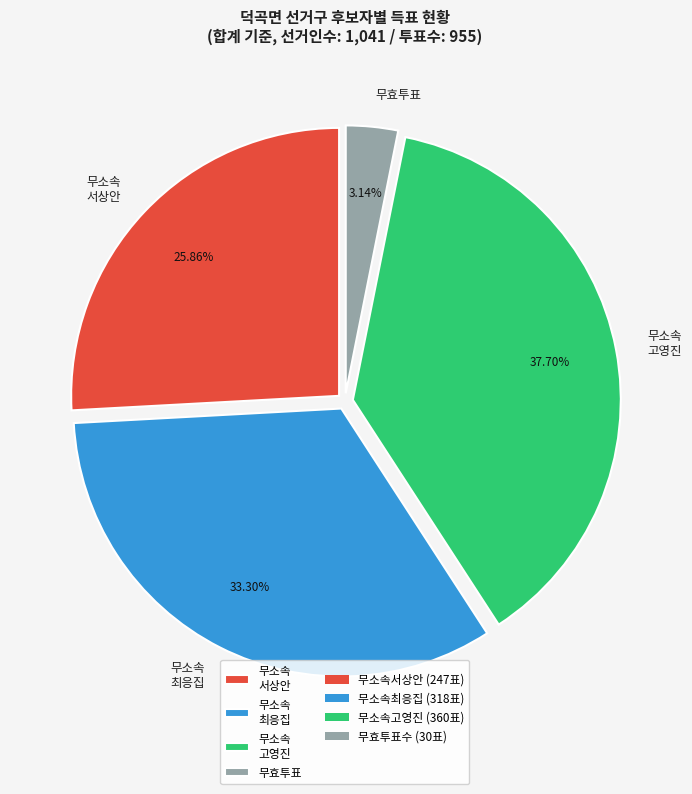

Does any single category account for the majority?

No